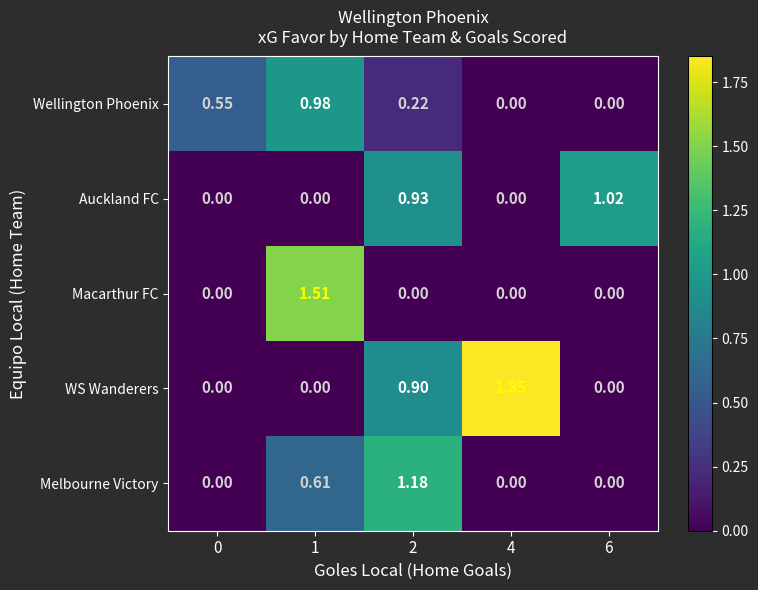

Which series changed the most between 0 and 6?

Auckland FC